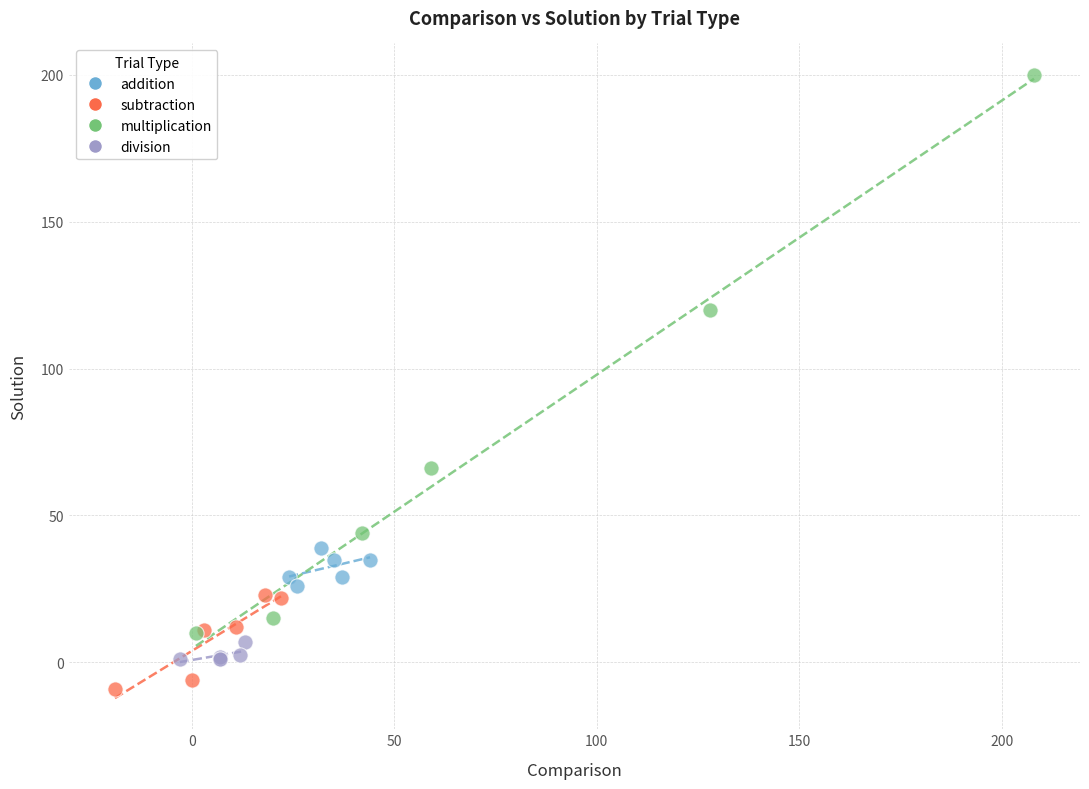

Which series has the widest spread of Y values?

multiplication